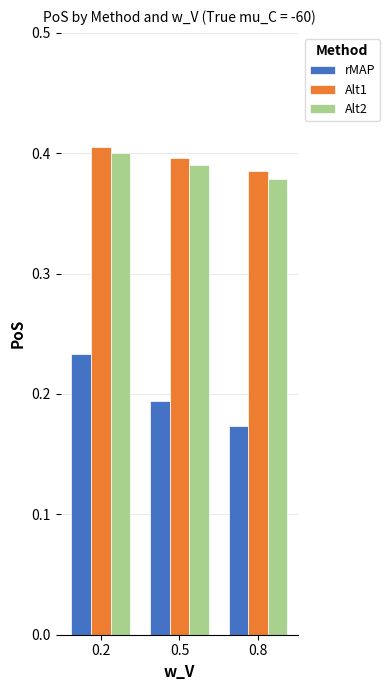

Which series has the widest spread of values?

rMAP